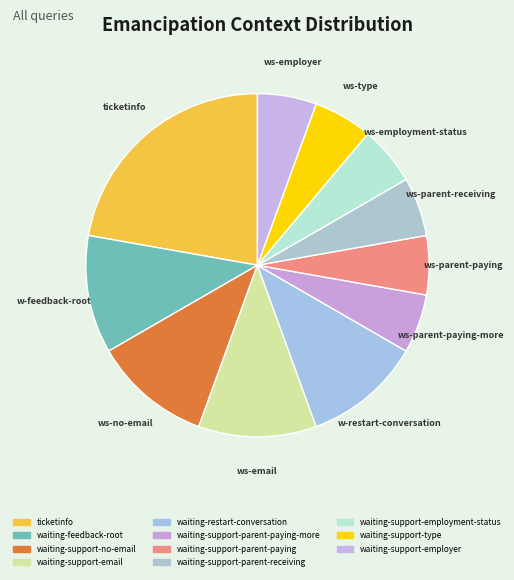

Count the number of slices in the pie.

11